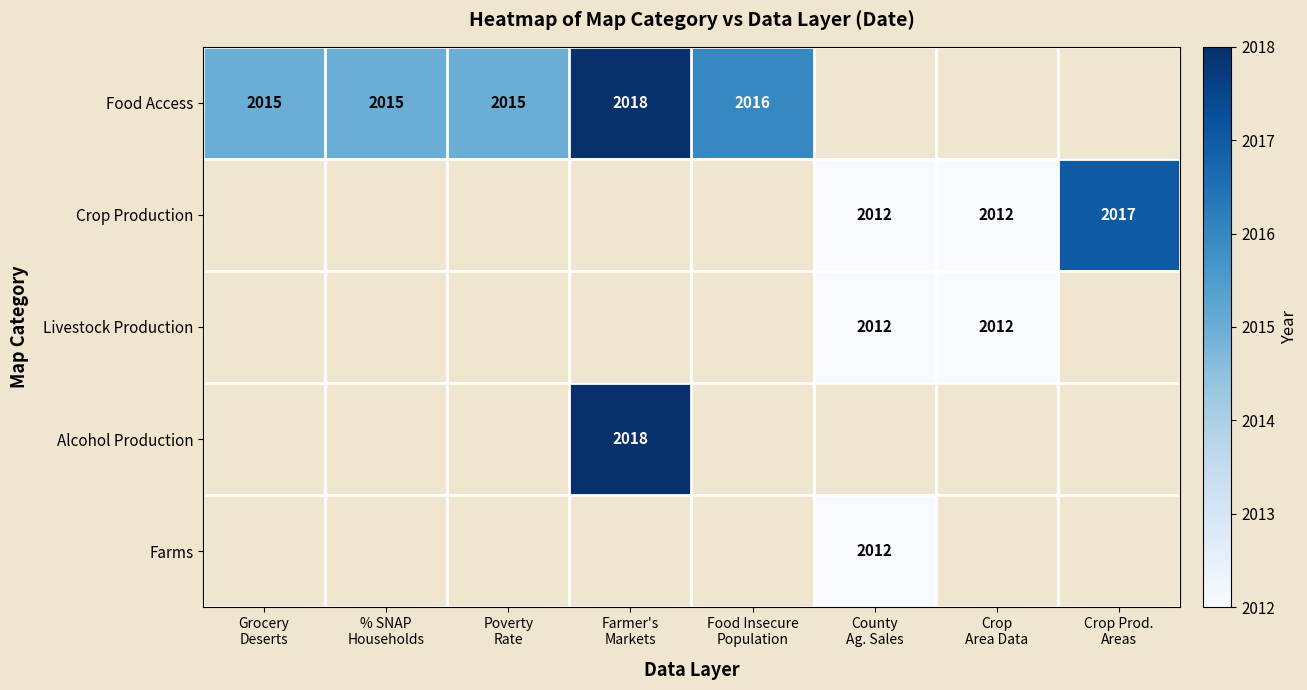

Read the Livestock Production value at County Ag. Sales.

2012.0